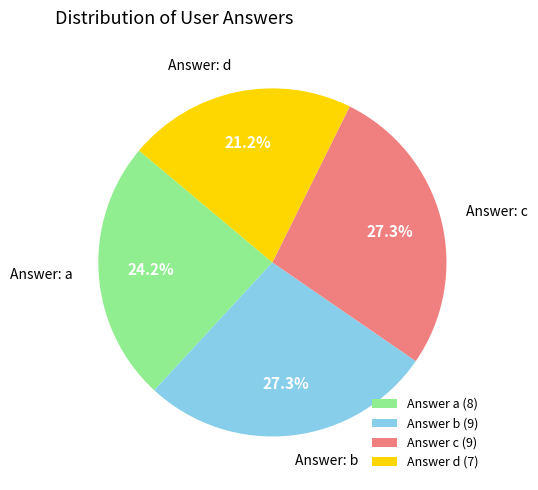

Count the number of slices in the pie.

4